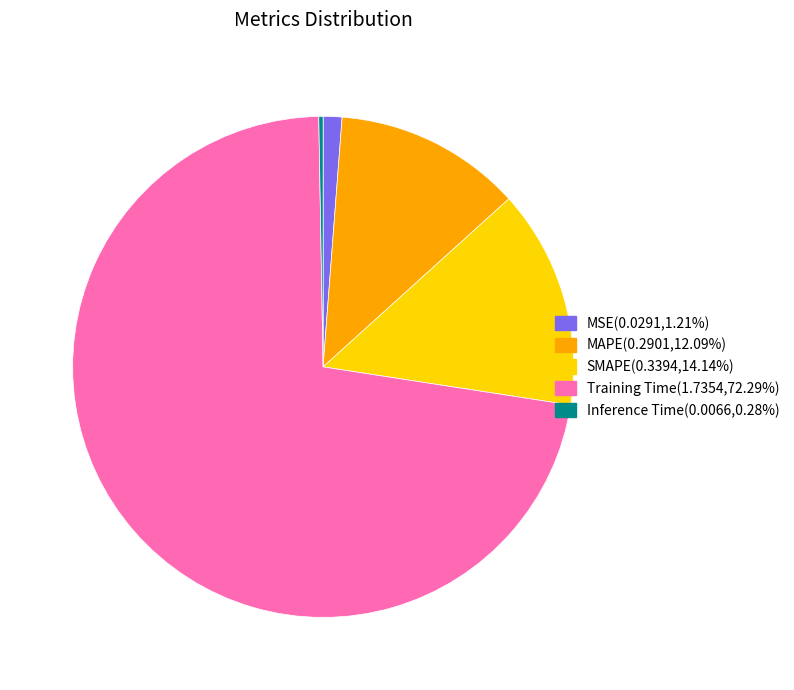

Is there any slice that represents more than half of the pie?

Yes